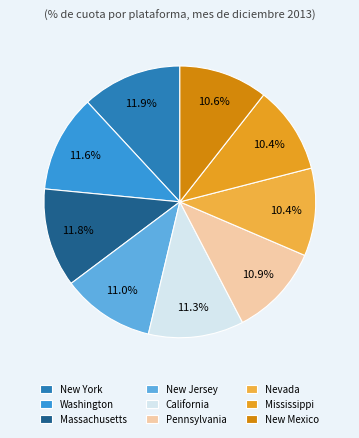

To the nearest percent, what percentage of the pie is California?

11%